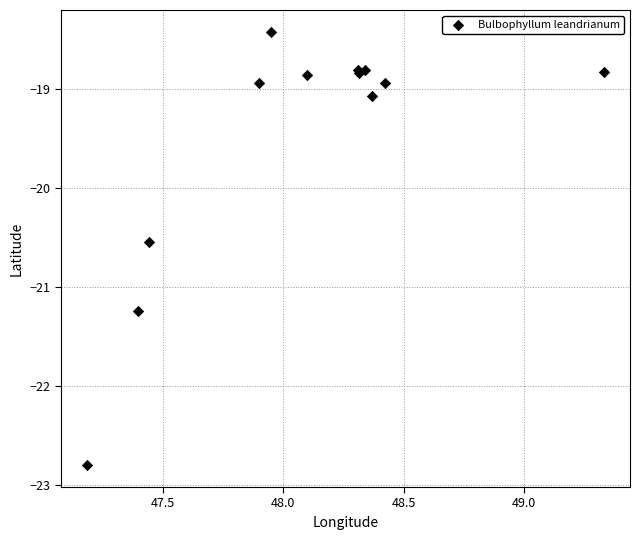

What Y value in the scatter plot is closest to -20?

-20.5